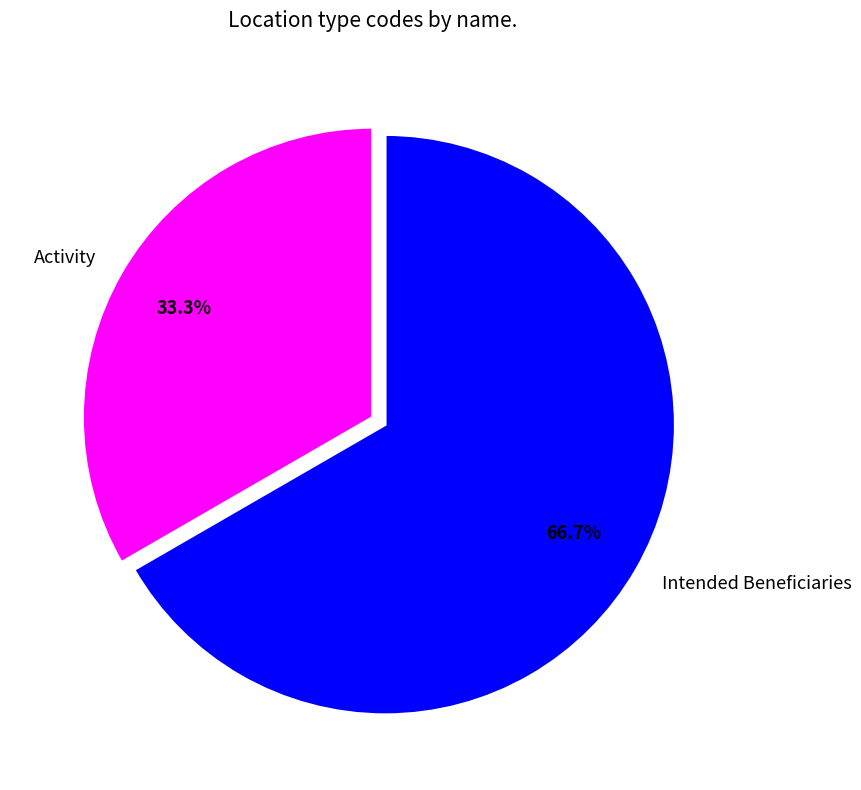

How many slices are in this pie chart?

2